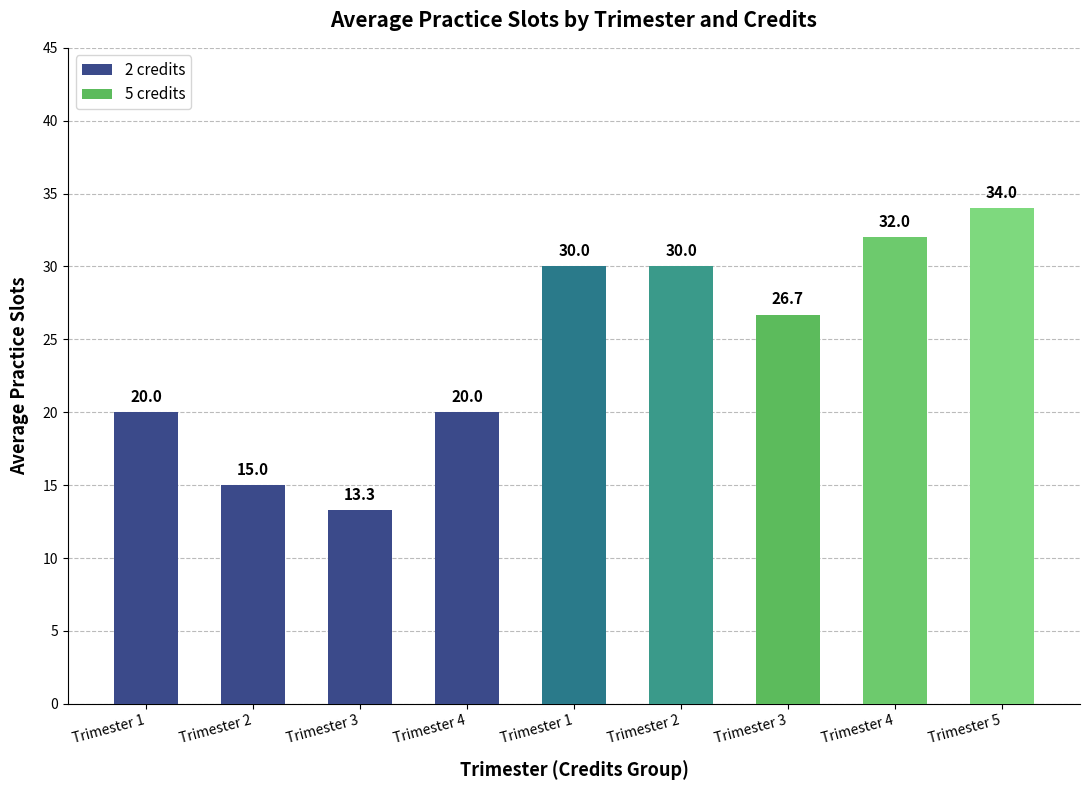

What value does the data have at Trimester 3?

26.7